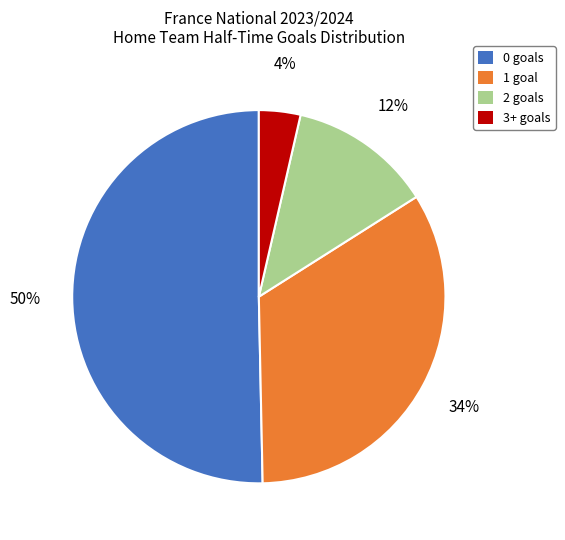

Rank the categories by value from lowest to highest.

3+, 2, 1, 0